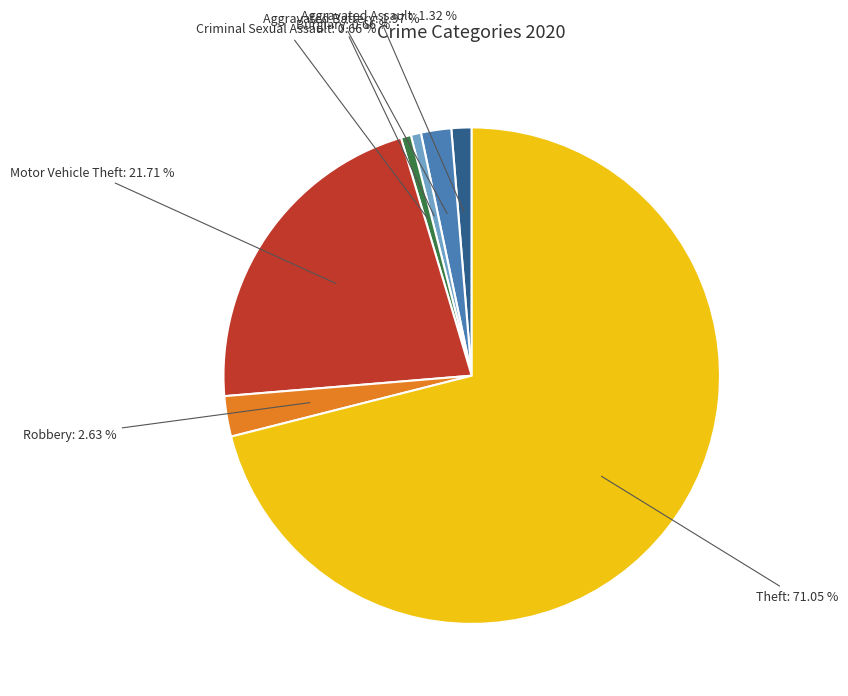

To the nearest percent, what portion does Aggravated Battery represent?

2%